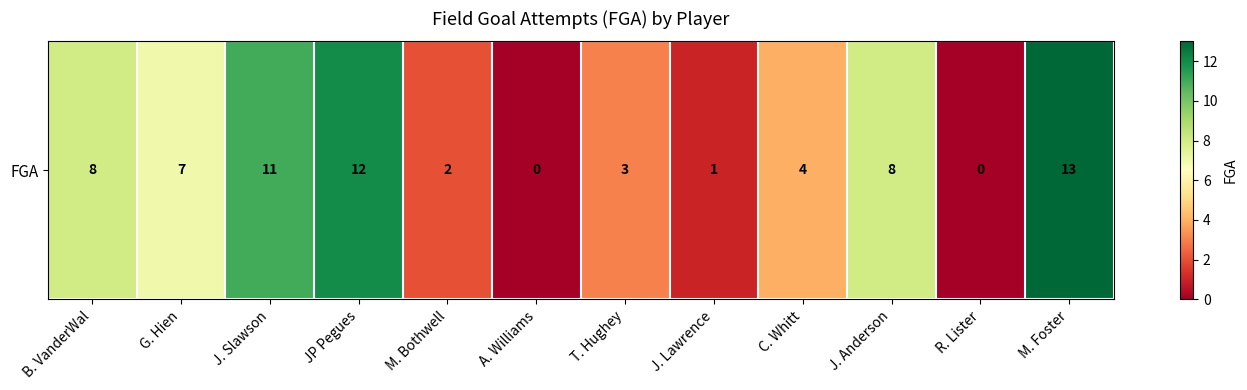

Reading right to left, transcribe all the data shown in this chart.

M. Foster=13	R. Lister=0	J. Anderson=8	C. Whitt=4	J. Lawrence=1	T. Hughey=3	A. Williams=0	M. Bothwell=2	JP Pegues=12	J. Slawson=11	G. Hien=7	B. VanderWal=8